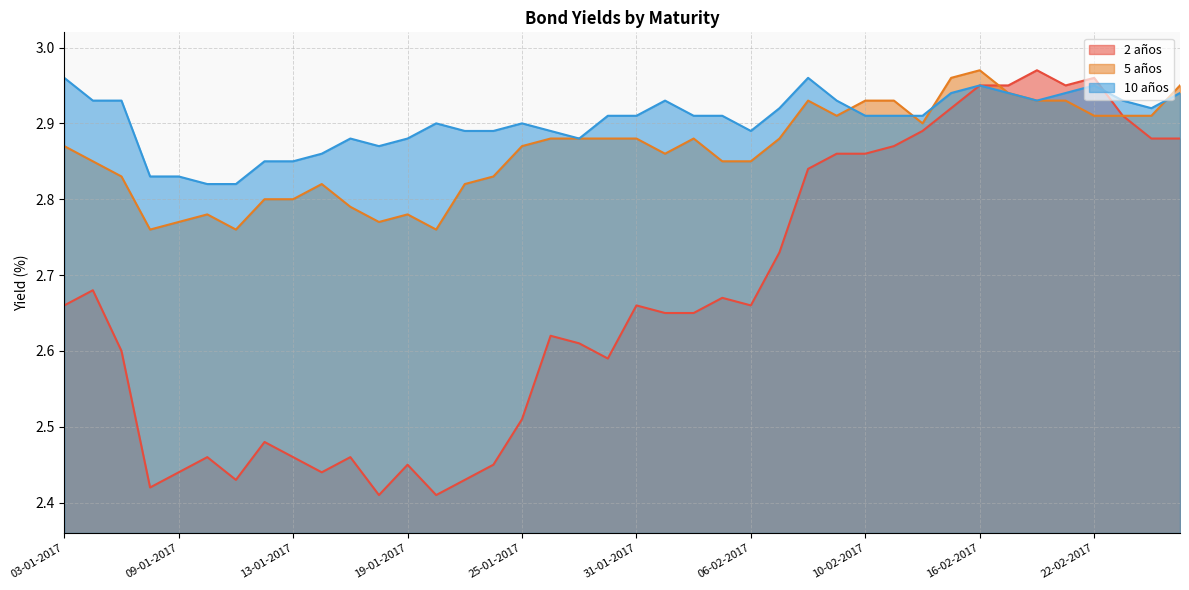

What is the difference between the highest and lowest values at 17-01-2017?

0.4